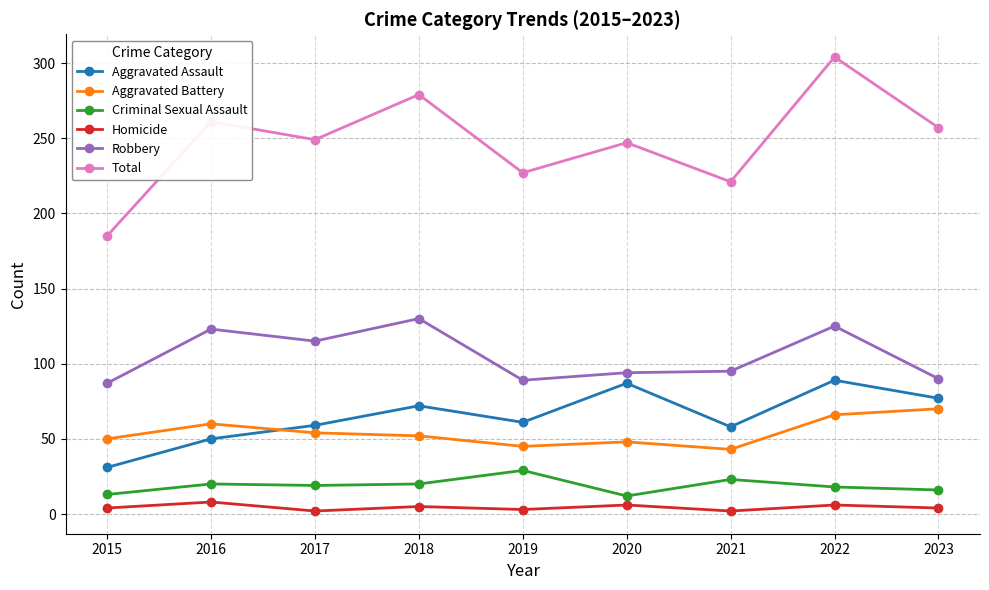

Read the Robbery value at 2020, to the nearest 10.

90